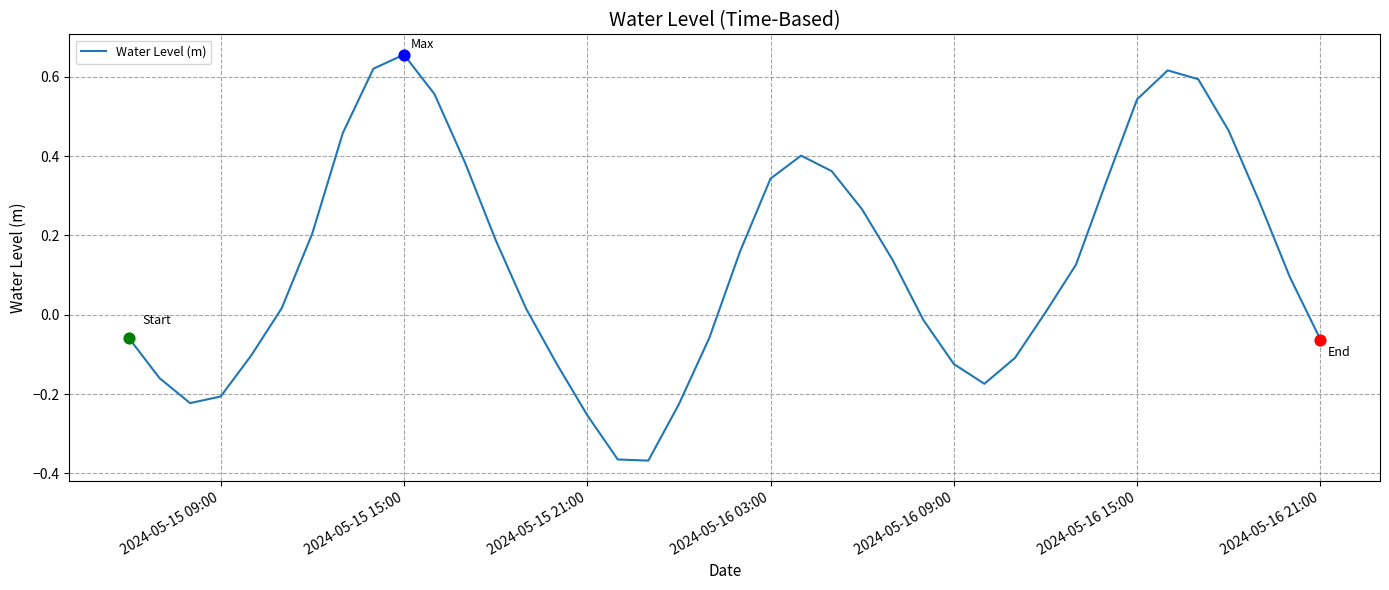

How many lines are shown in the chart?

1